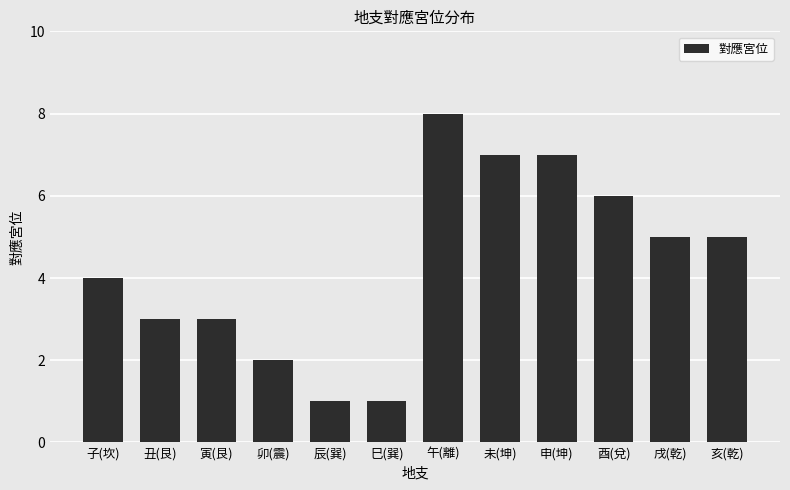

What is the maximum value shown in the chart?

8